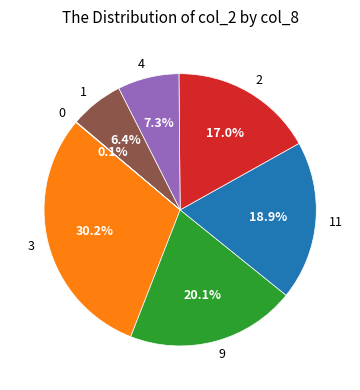

What is the largest slice in the pie chart?

3